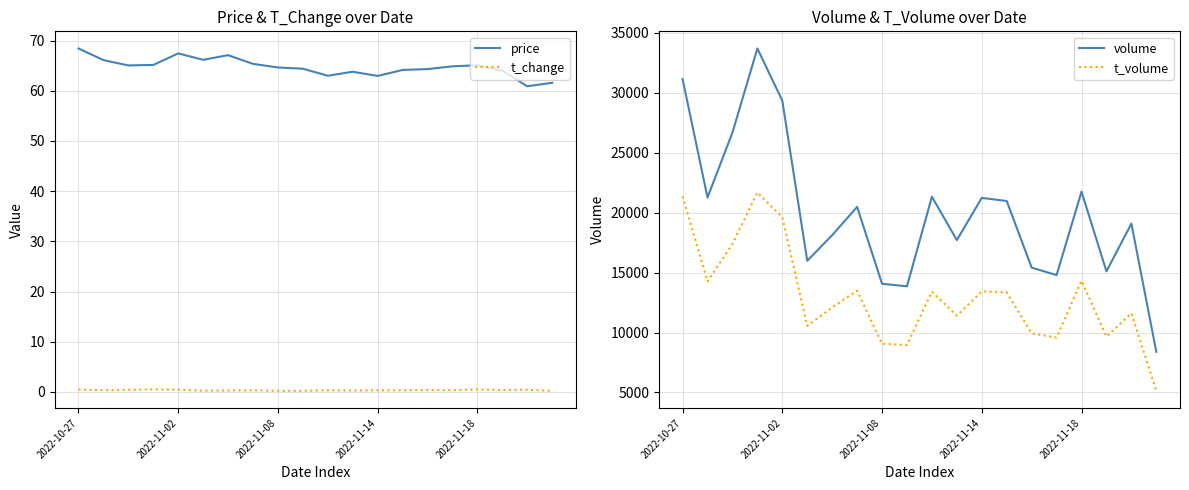

Where does the price series first go above 64?

2022-10-27